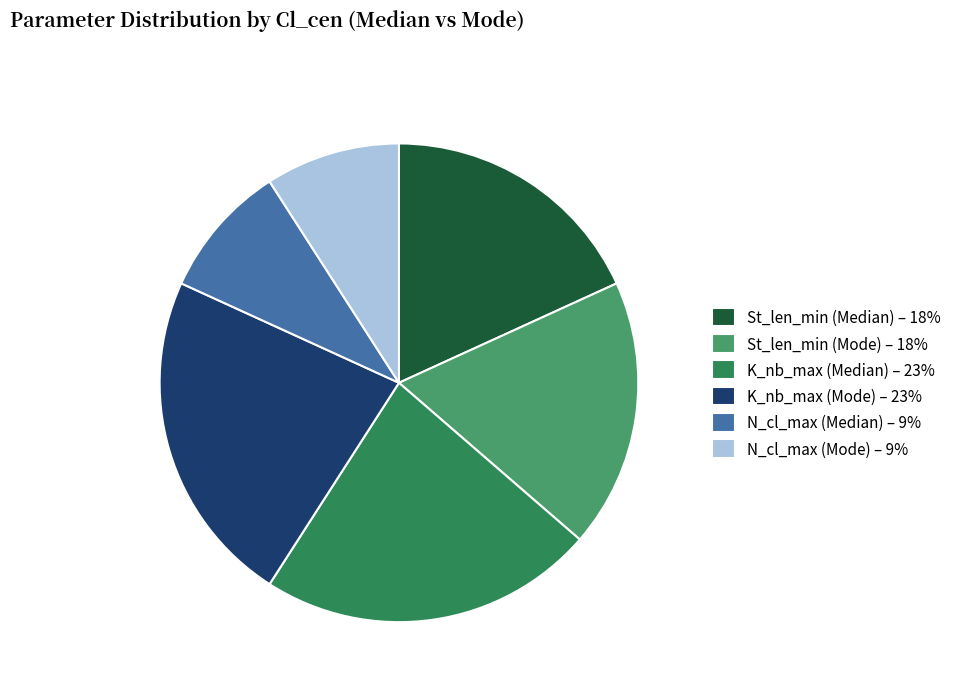

True or false: N_cl_max (Mode) accounts for 9% of the total.

True